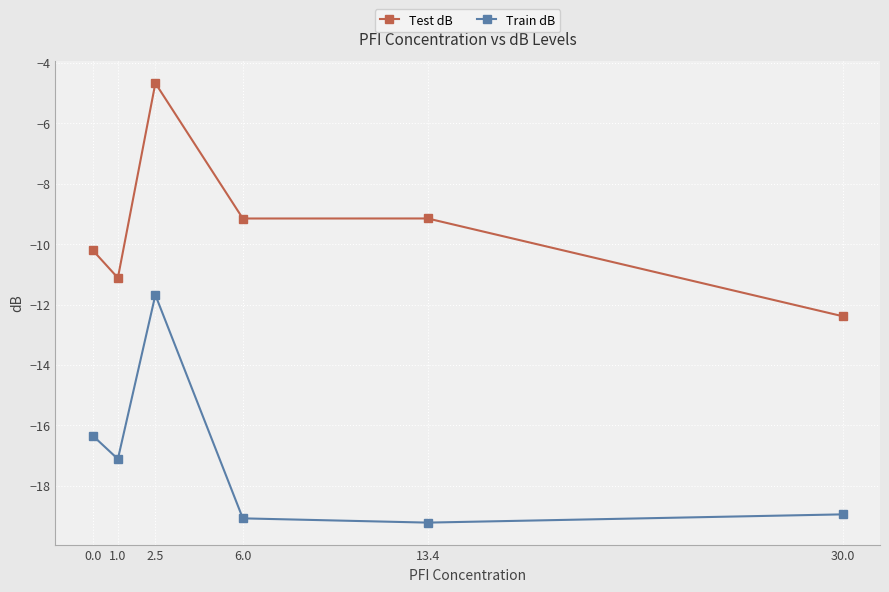

Read the Train dB value at 0.0.

-16.3